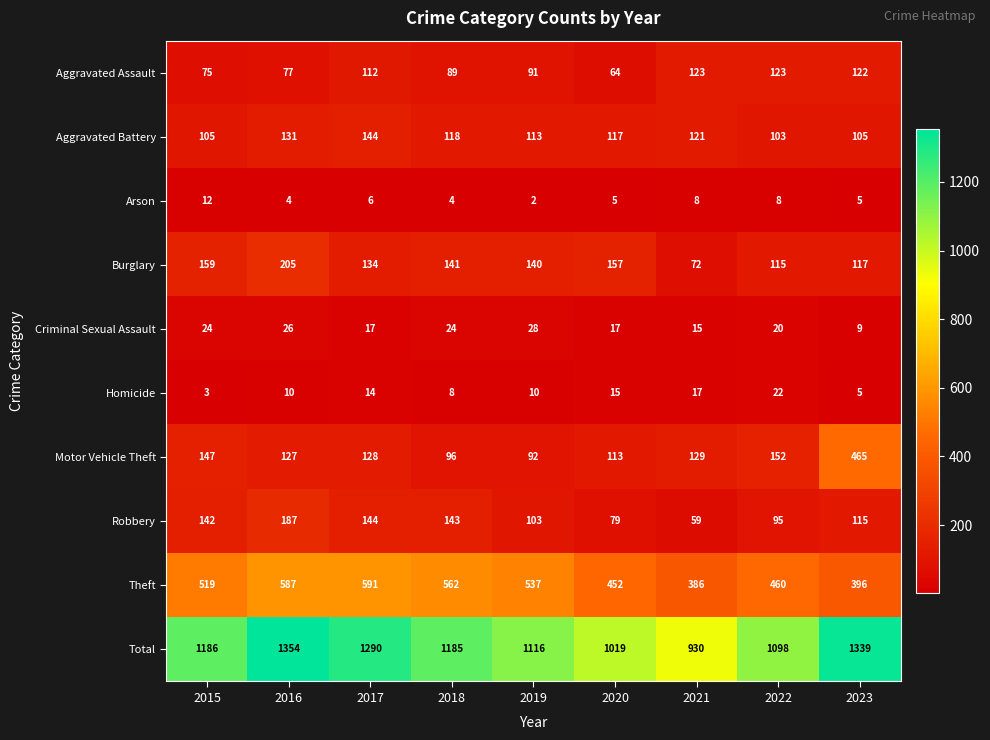

At which label is Robbery closest to 123?

2023